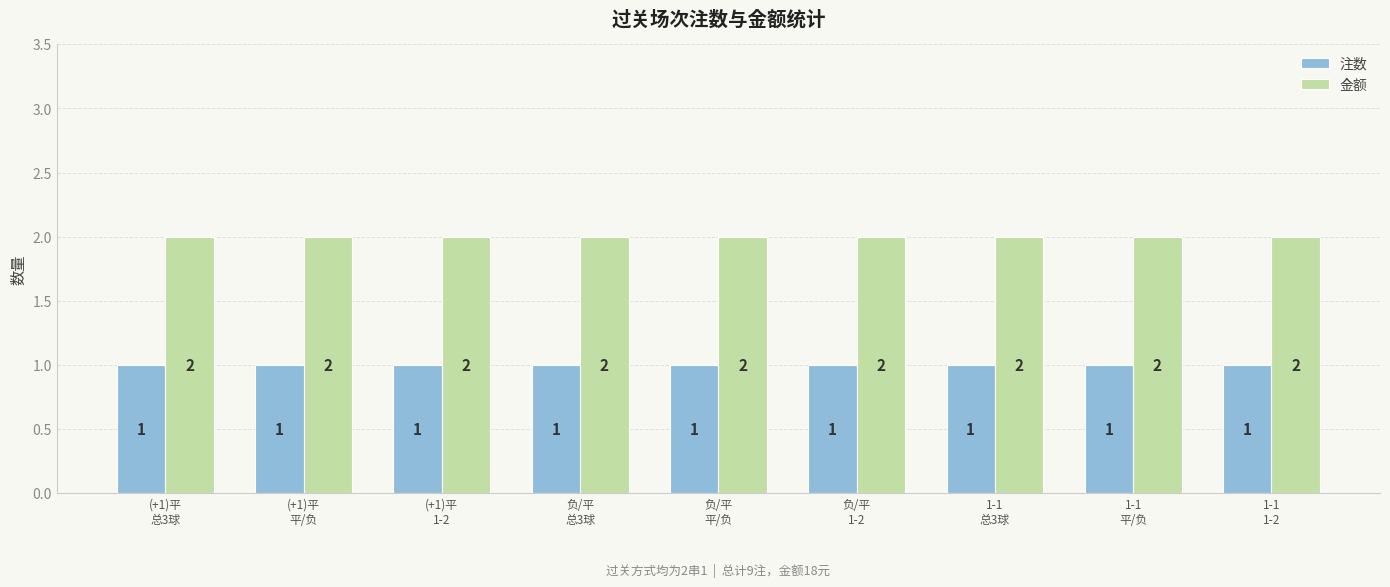

Reading left to right, extract all data points from this chart.

注数: 1	1	1	1	1	1	1	1	1
金额: 2	2	2	2	2	2	2	2	2